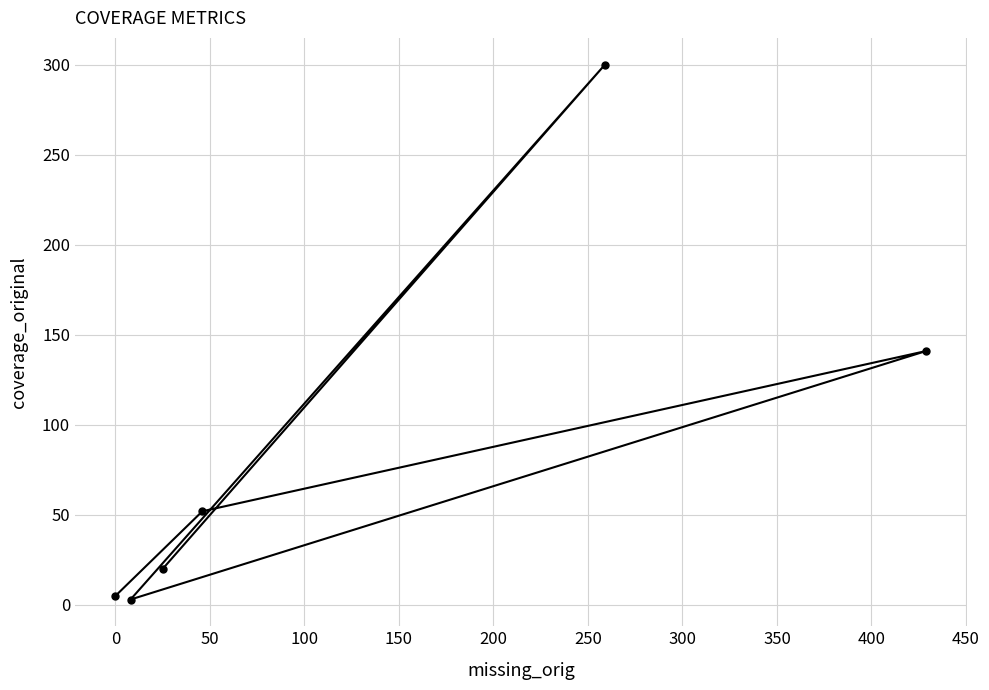

What is the maximum value shown in the chart?

300